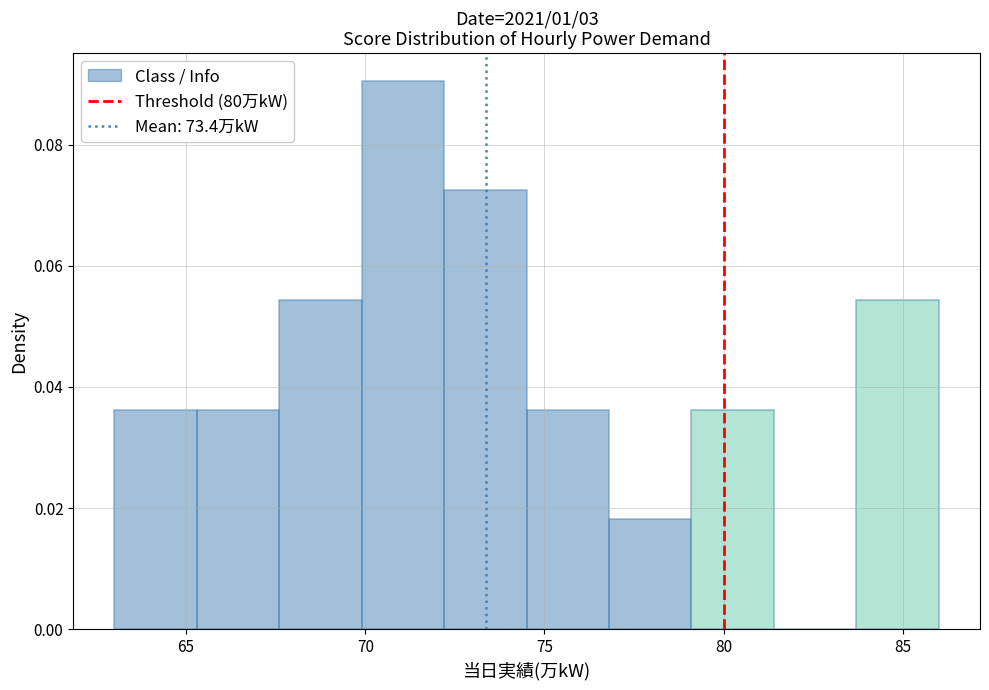

Reading left to right, list every bar in this chart as the range it spans on the x-axis followed by its height. Neither the bar edges nor the heights are printed on the chart, so give them approximately, as read against the axes.

63.0 to 65.3: 0.036
65.3 to 67.6: 0.036
67.6 to 69.9: 0.054
69.9 to 72.2: 0.090
72.2 to 74.5: 0.072
74.5 to 76.8: 0.036
76.8 to 79.1: 0.018
79.1 to 81.4: 0.036
81.4 to 83.7: 0
83.7 to 86.0: 0.054